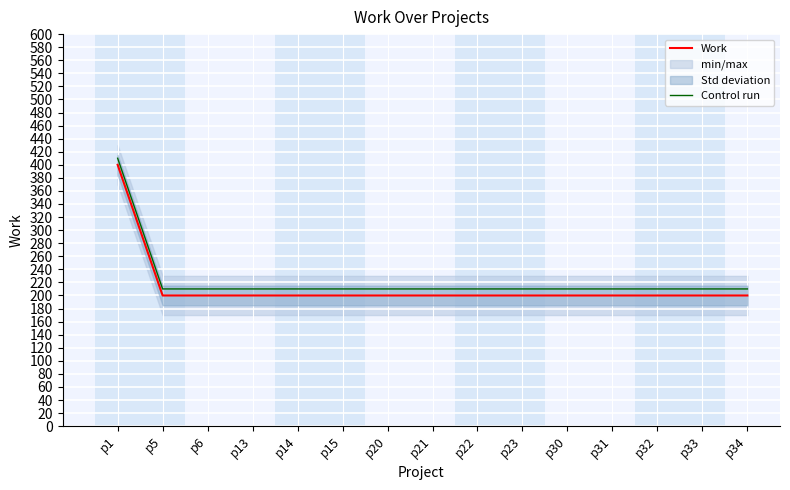

Between p20 and p5, which is larger?

p20